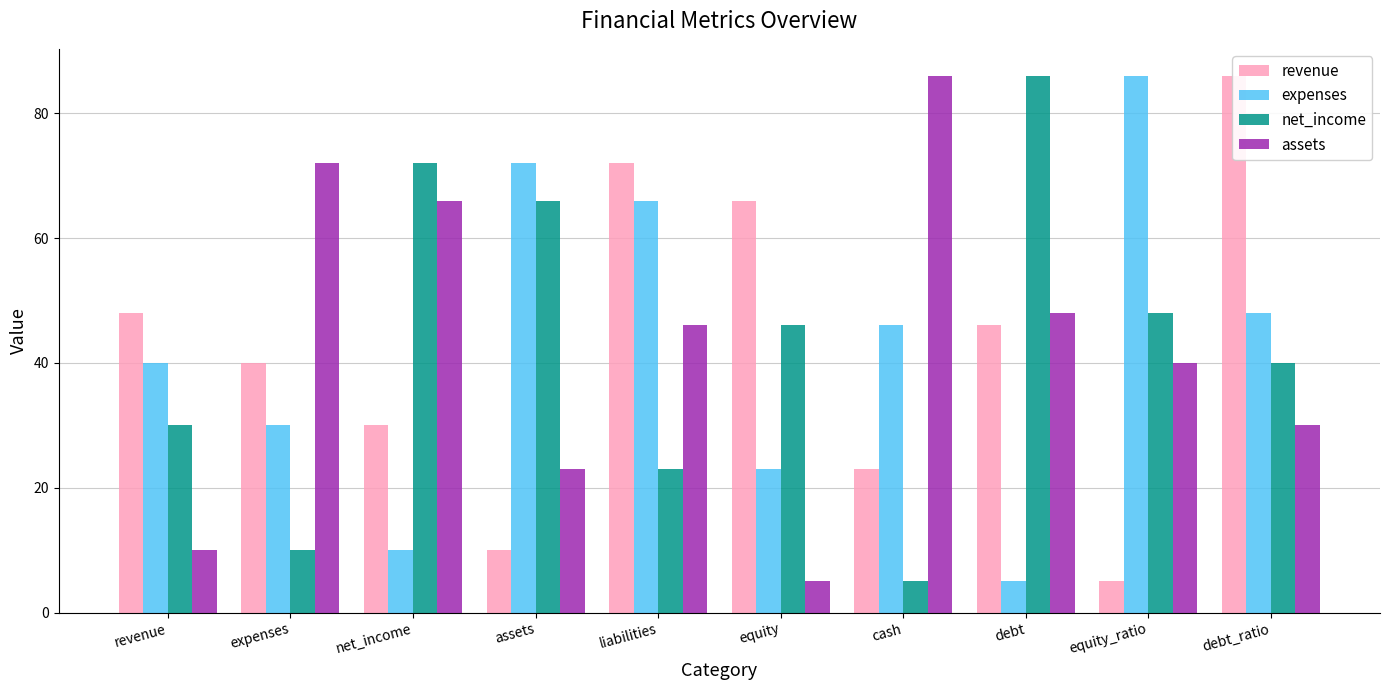

Are the bars grouped side by side (vs. stacked)?

Yes